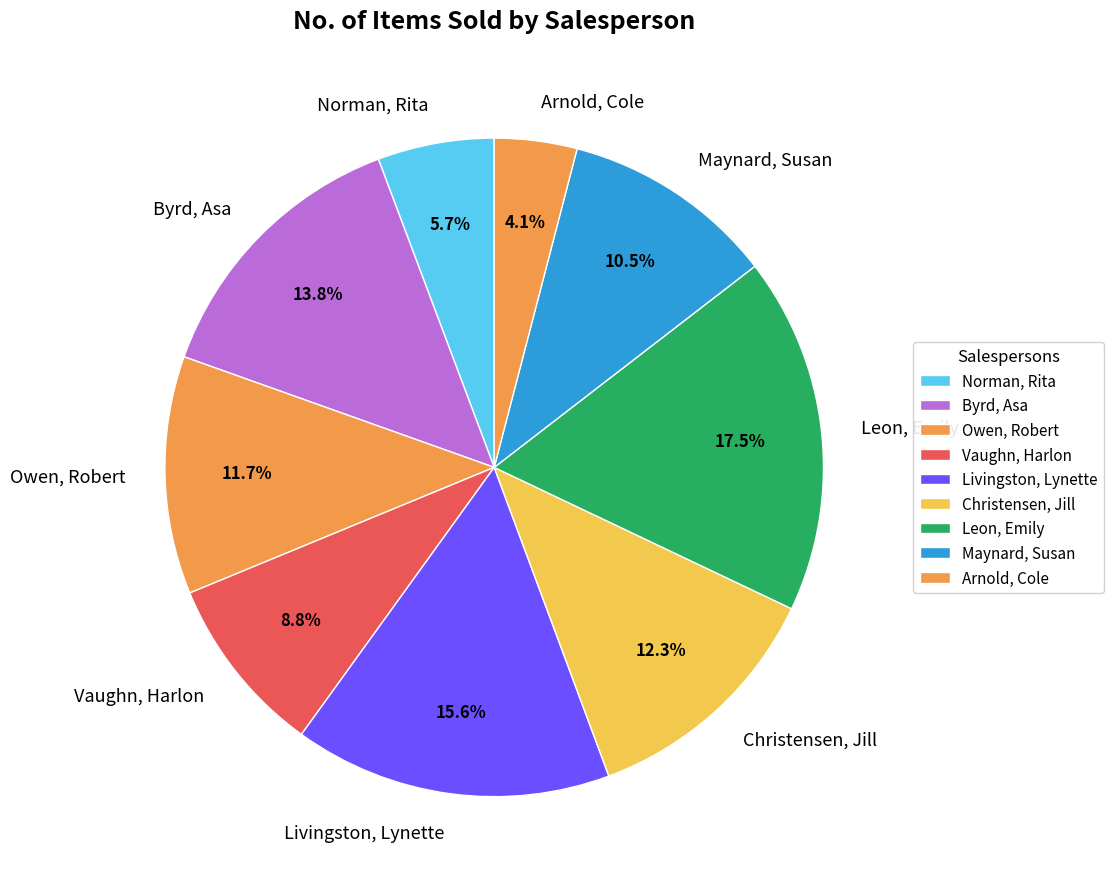

Which category has the biggest portion of the pie?

Leon, Emily